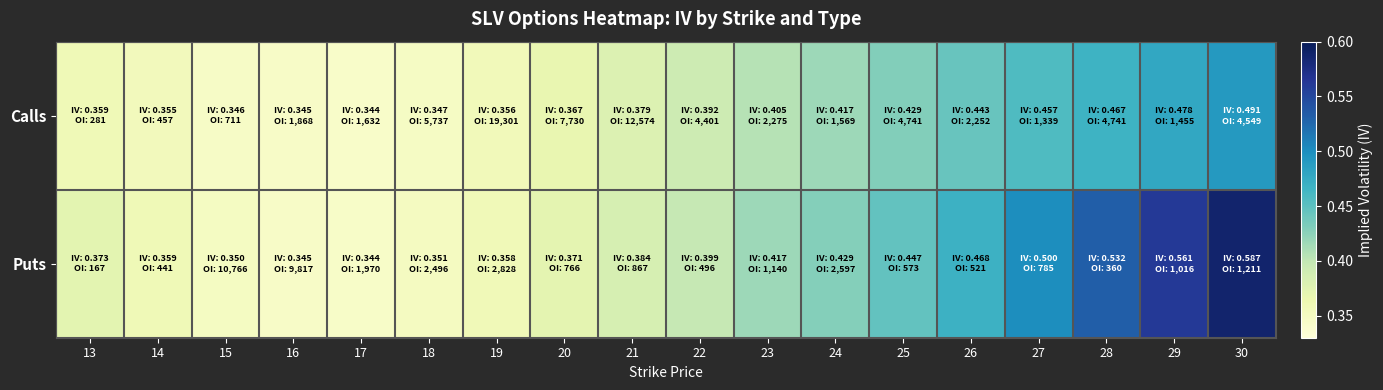

Between 18 and 21, which series saw the biggest shift?

Puts